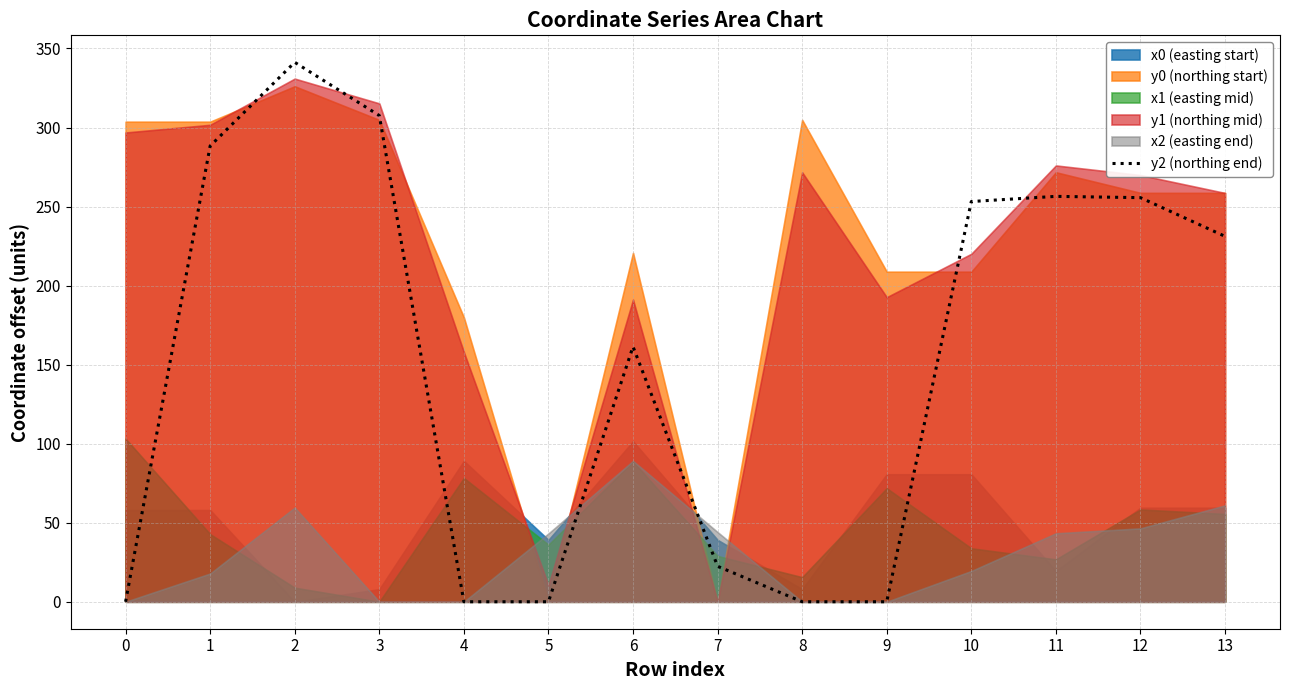

How many data points are above 231?

7